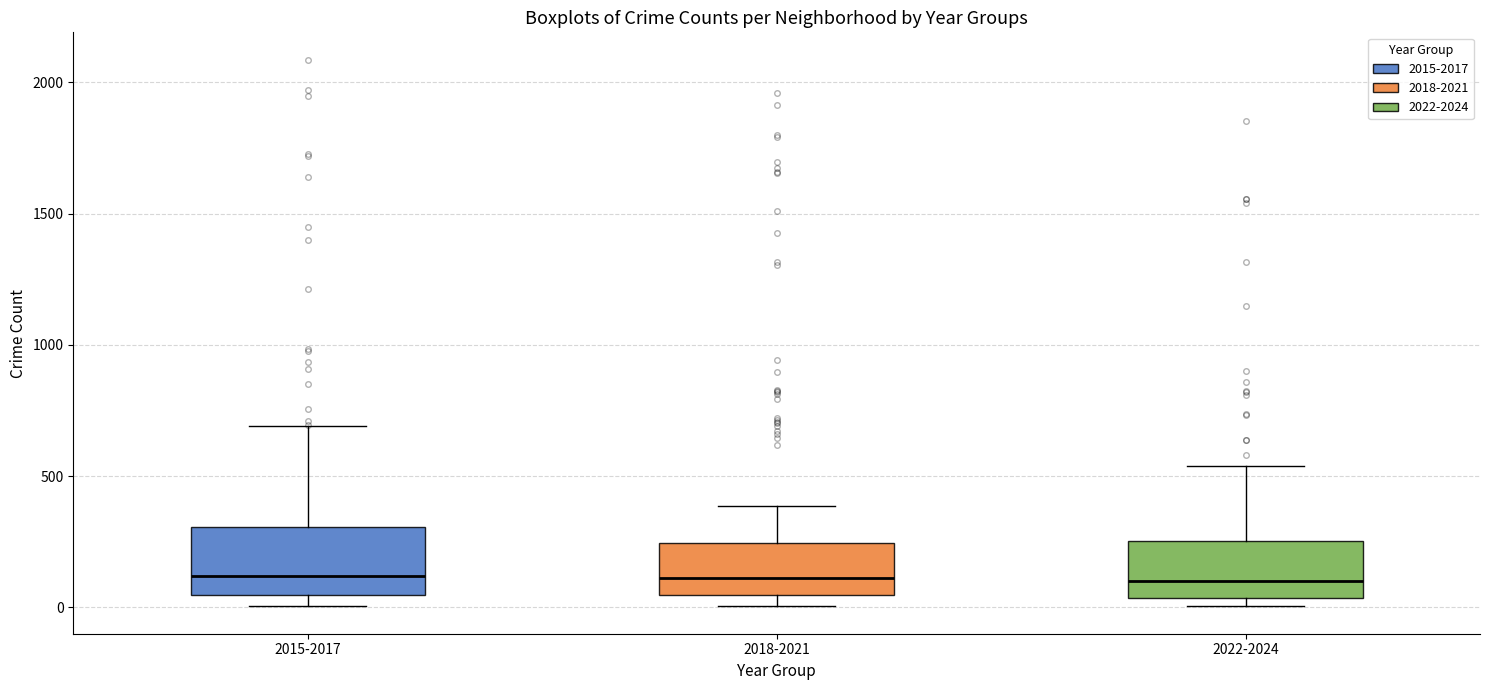

Reading left to right, transcribe this box plot: for each box, give where its median line is, the range the box spans, and where its two whiskers end, as read against the y-axis. The values are not printed on the chart, so give them approximately, as read against the axis.

2015-2017: median 100, box 50 to 300, whiskers 0 to 700
2018-2021: median 100, box 50 to 250, whiskers 0 to 400
2022-2024: median 100, box 50 to 250, whiskers 0 to 550